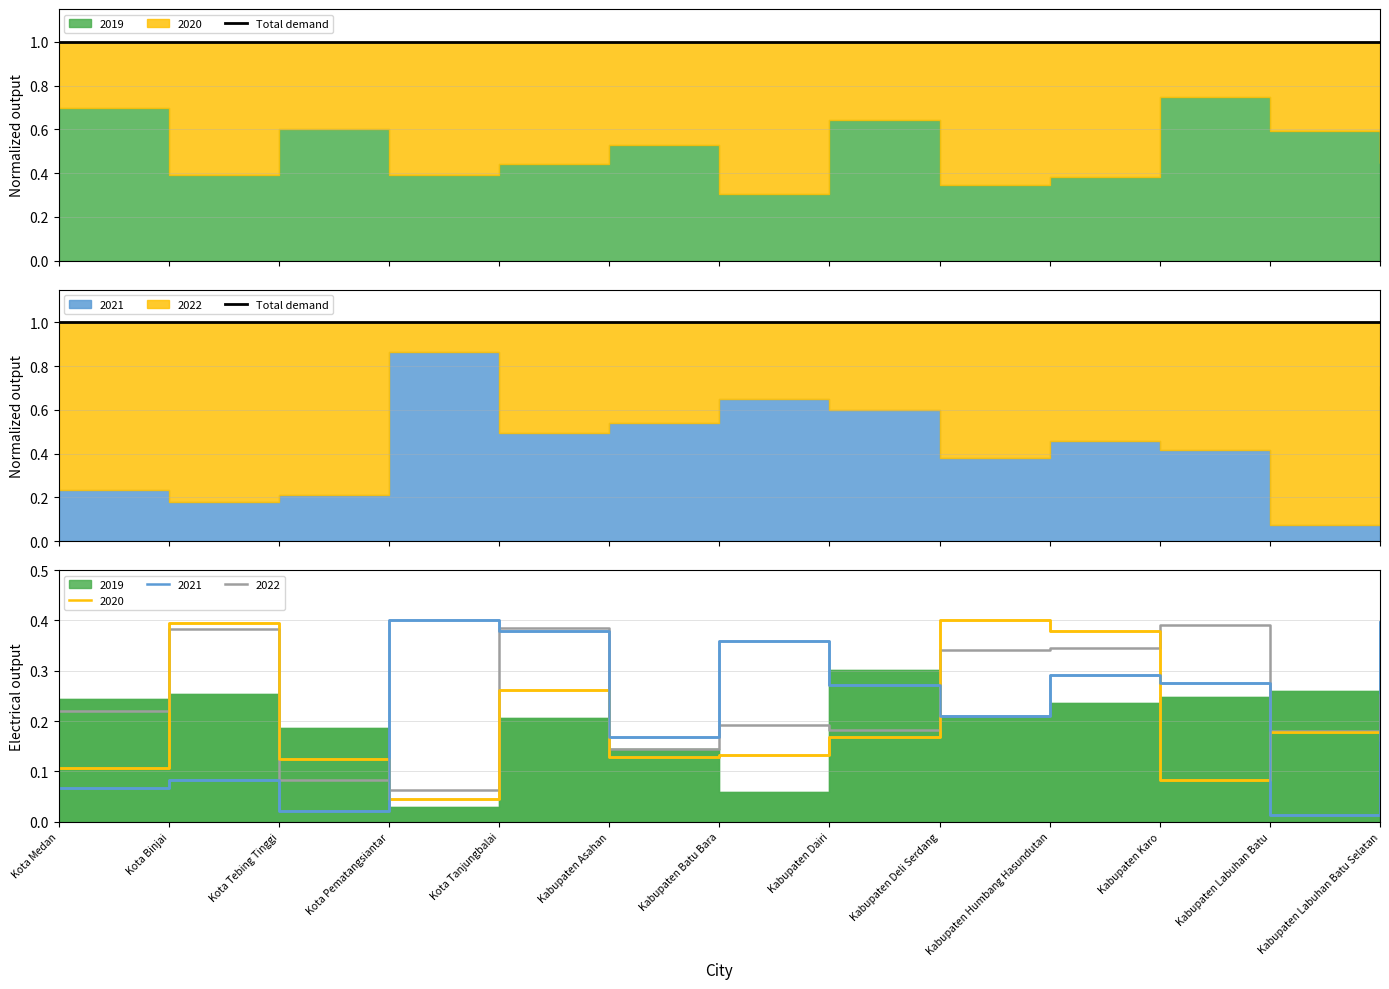

Between Kota Tanjungbalai and Kabupaten Batu Bara, which series saw the biggest shift?

2022